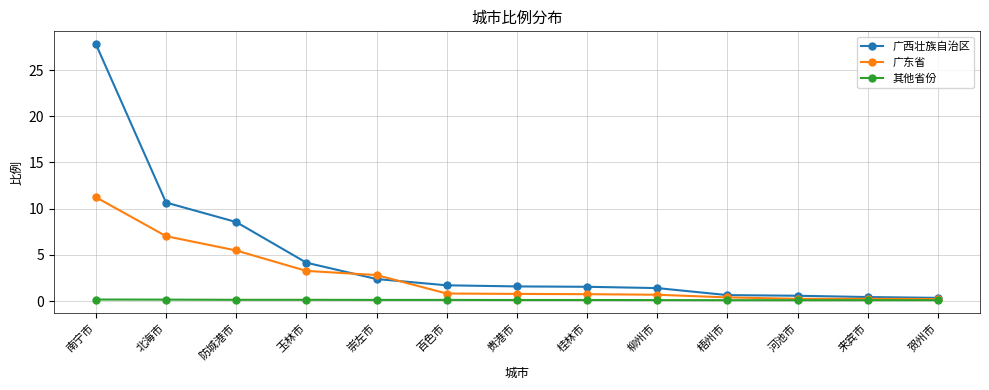

True or false: 其他省份 and 广西壮族自治区 intersect in this chart.

False